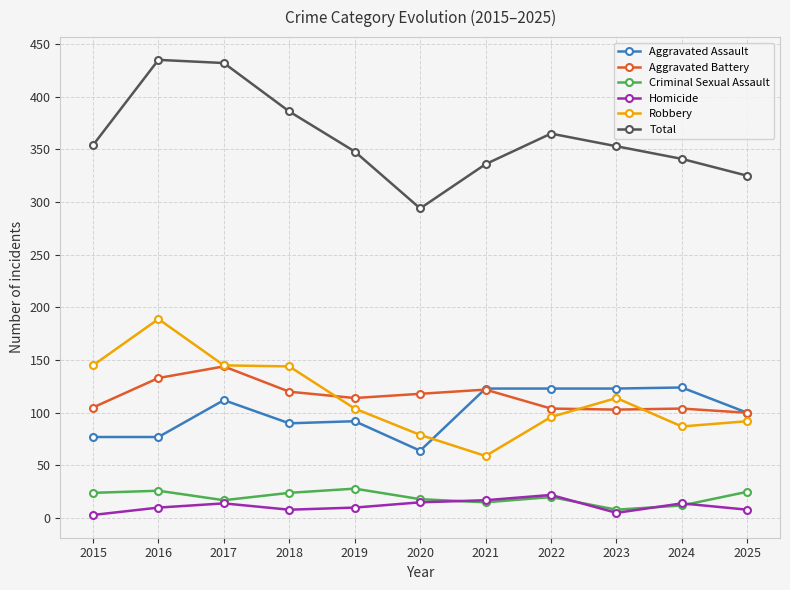

True or false: Homicide has more than 0 interior local peaks.

True